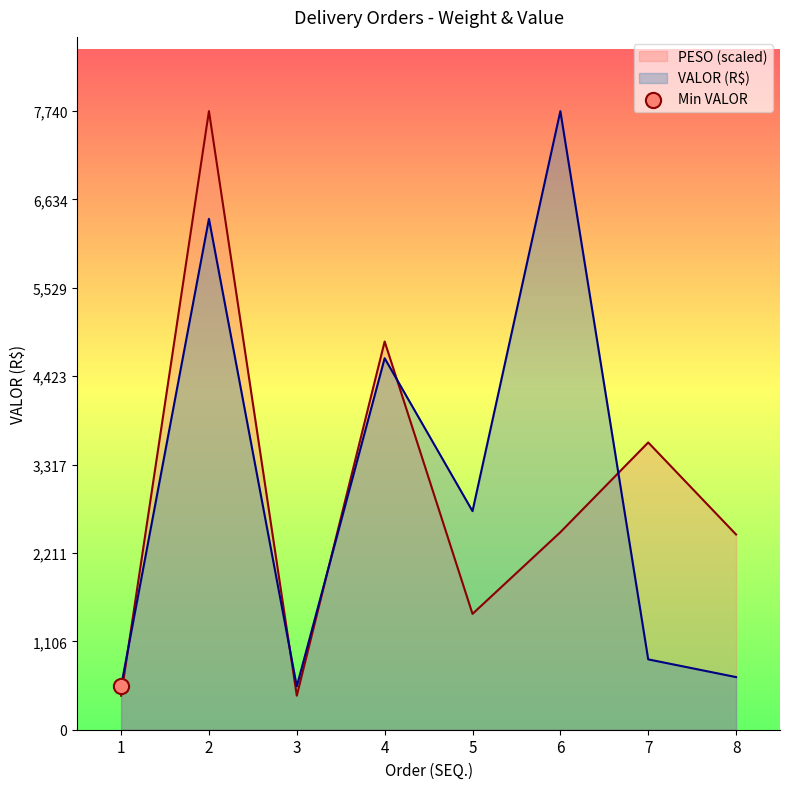

Which series has the largest Y range (max minus min)?

PESO